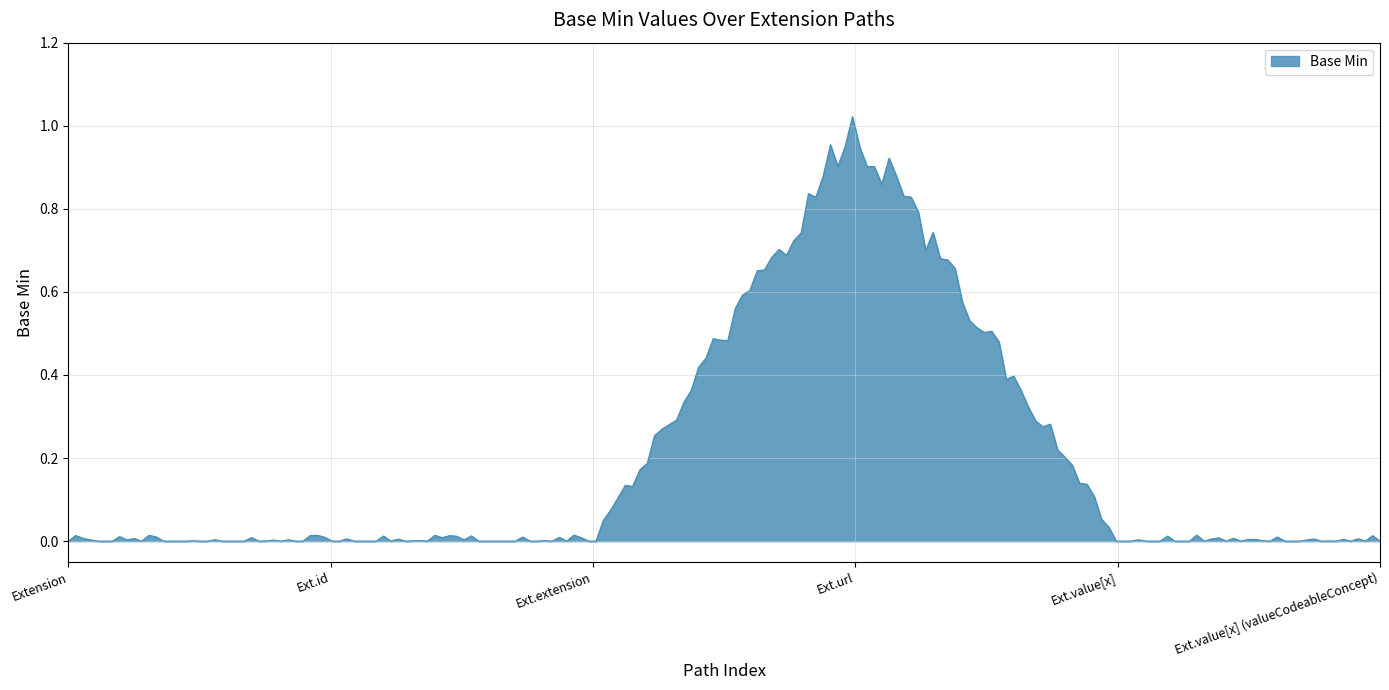

List the labels in order of value, largest first.

Extension.url, Extension, Extension.id, Extension.extension, Extension.value[x], Extension.value[x] (valueCodeableConcept)